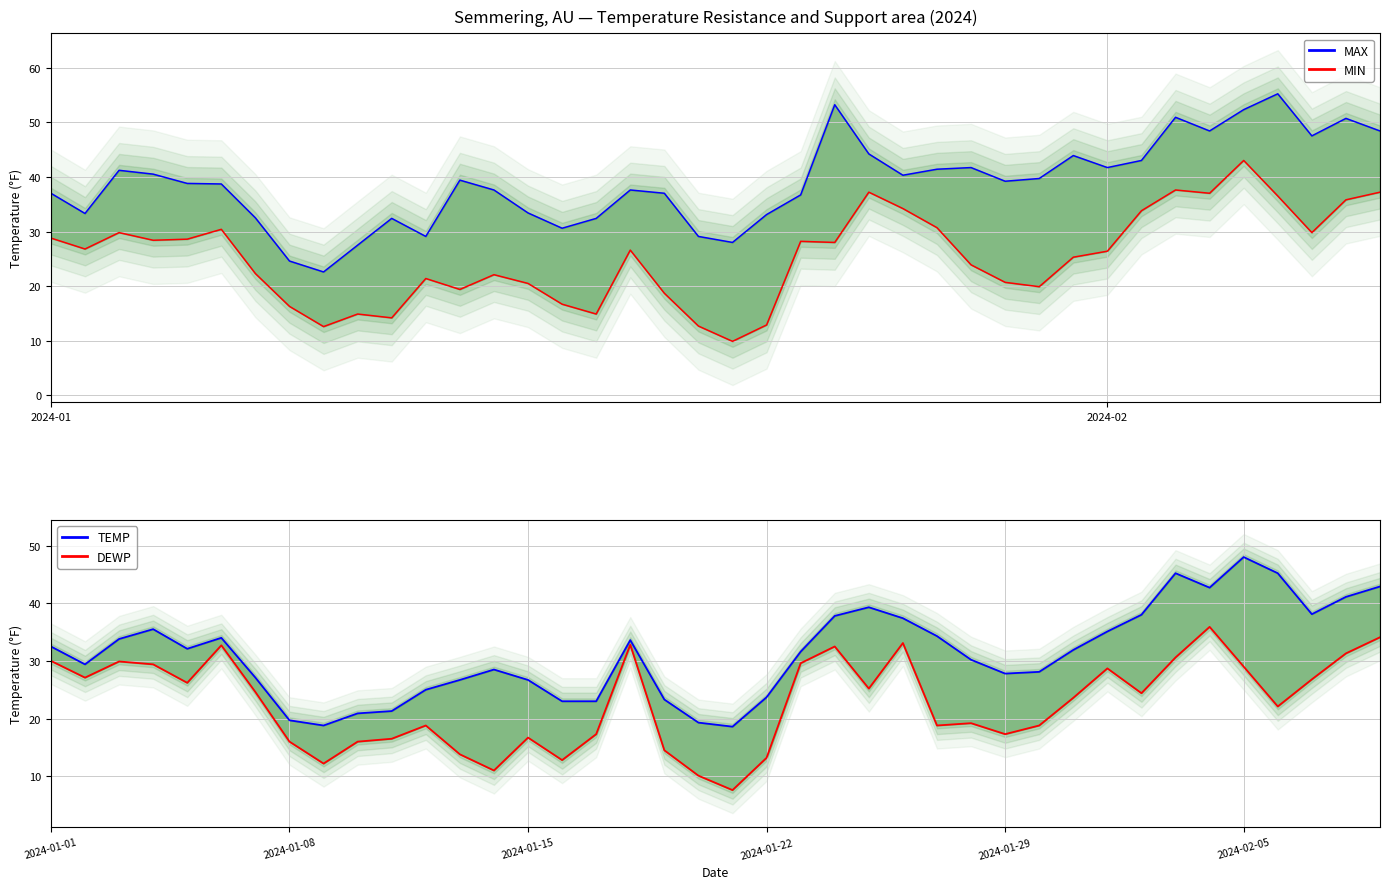

Reading left to right, extract all data points from this chart.

MAX: 37.0	33.3	41.2	40.5	38.8	38.7	32.5	24.6	22.6	27.5	32.4	29.1	39.4	37.6	33.4	30.6	32.4	37.6	37.0	29.1	28.0	33.1	36.7	53.2	44.2	40.3	41.4	41.7	39.2	39.7	43.9	41.7	43.0	50.9	48.4	52.3	55.2	47.5	50.7	48.4
MIN: 28.8	26.8	29.8	28.4	28.6	30.4	22.3	16.3	12.6	14.9	14.2	21.4	19.4	22.1	20.5	16.7	14.9	26.6	18.7	12.7	9.9	12.9	28.2	28.0	37.2	34.2	30.7	23.9	20.7	19.9	25.3	26.4	33.8	37.6	37.0	43.0	36.5	29.8	35.8	37.2
TEMP: 32.5	29.4	33.8	35.5	32.1	34.0	27.1	19.7	18.8	20.9	21.3	25.0	26.7	28.5	26.7	23.0	23.0	33.6	23.3	19.3	18.6	23.7	31.6	37.8	39.3	37.4	34.3	30.2	27.8	28.1	31.9	35.1	38.0	45.2	42.7	48.0	45.2	38.1	41.1	42.9
DEWP: 30.0	27.1	29.9	29.4	26.2	32.7	24.6	16.0	12.2	16.0	16.5	18.8	13.8	11.0	16.7	12.8	17.3	32.8	14.5	10.1	7.6	13.2	29.6	32.5	25.2	33.1	18.8	19.2	17.3	18.8	23.6	28.7	24.4	30.6	35.9	29.0	22.1	26.8	31.3	34.1